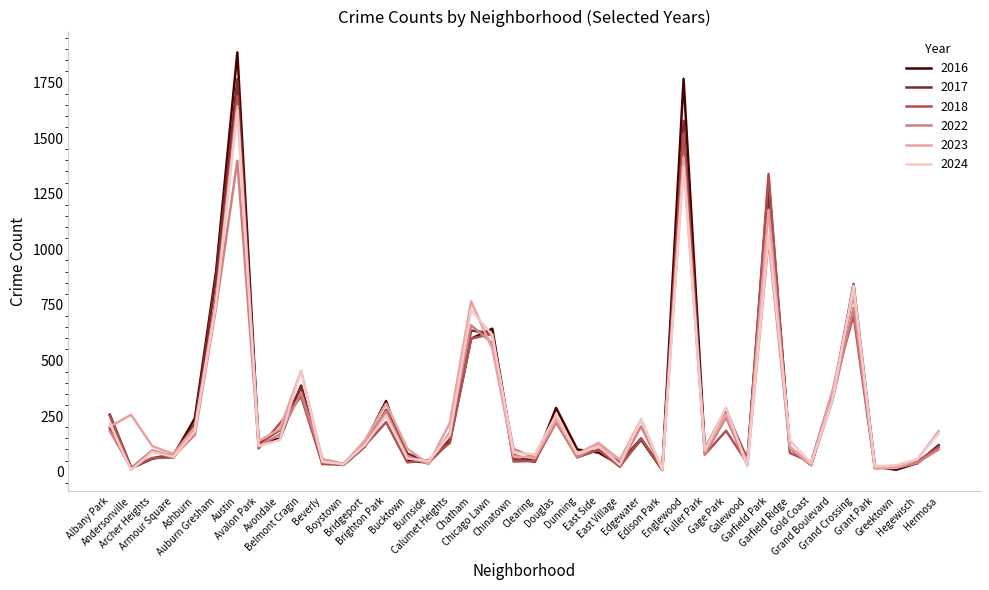

What is the lowest value of the 2024 series?

7